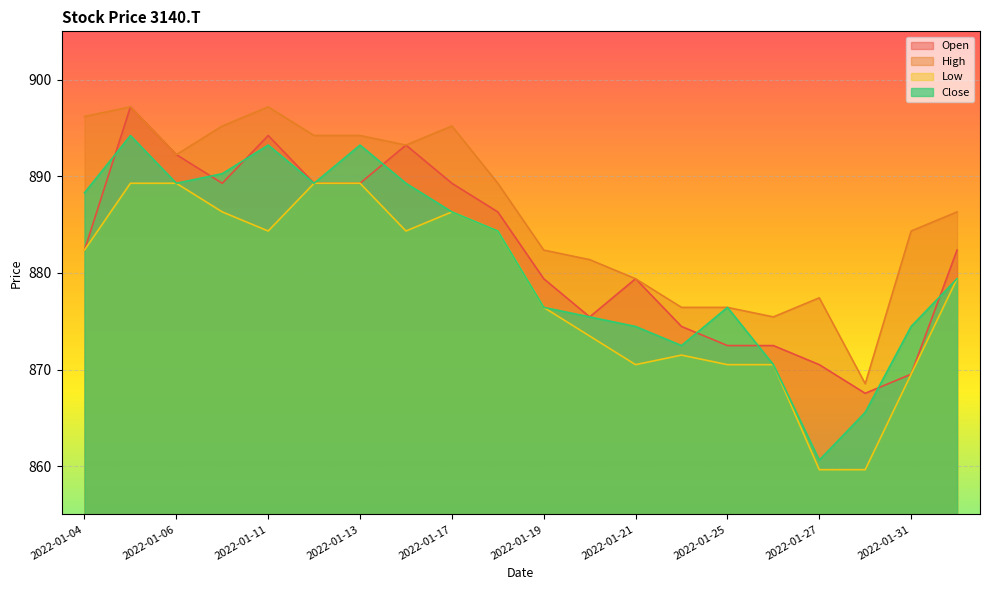

Rank the series at 2022-01-26 from lowest to highest value.

Low, Close, Open, High